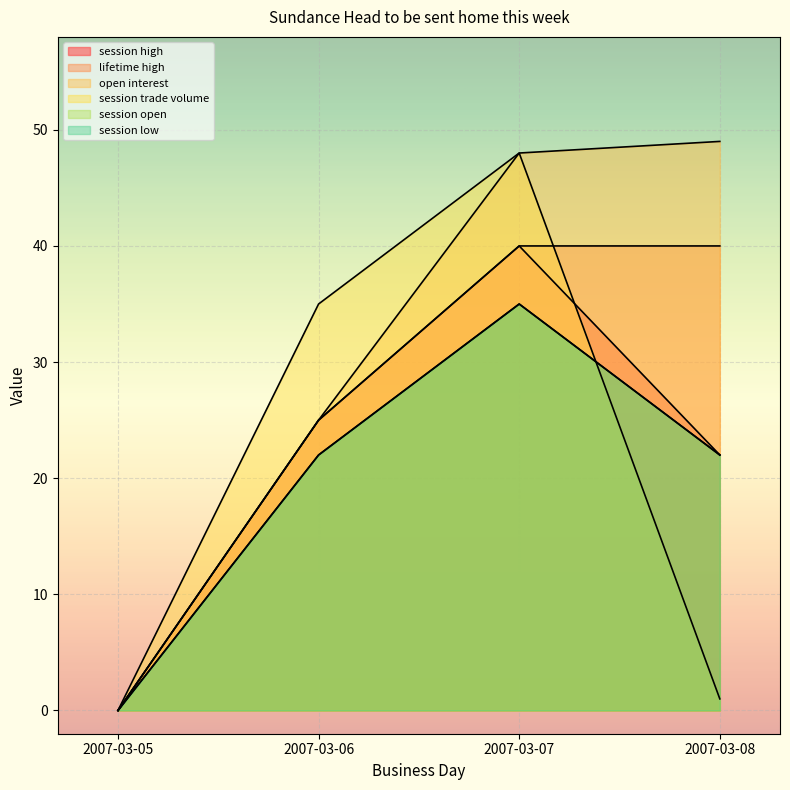

What is the difference between the maximum and second lowest values in the open interest series?

24